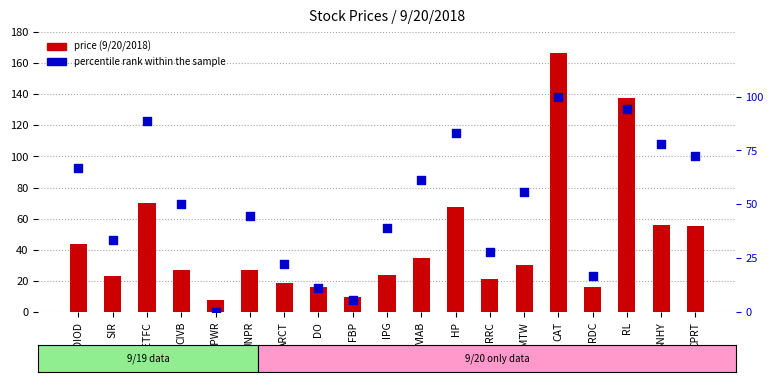

Which series contains the lowest Y value?

percentile rank within the sample